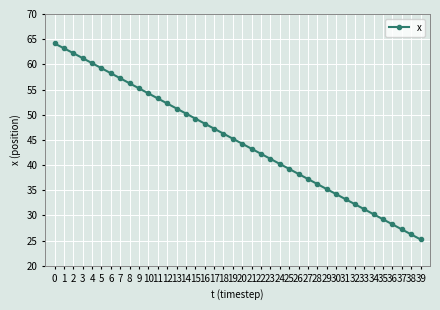

What is the approximate value at 34?

30.2